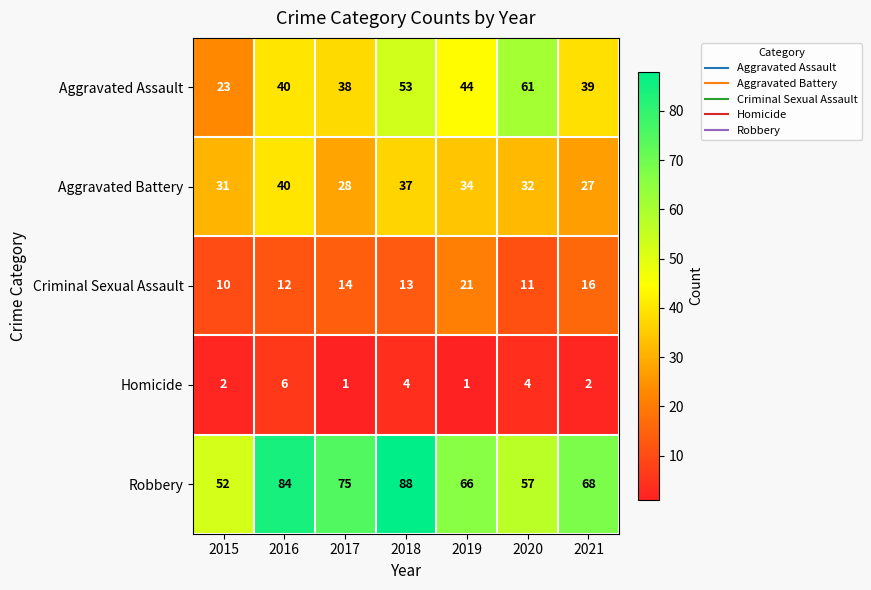

What is the difference between the maximum and minimum values in the Criminal Sexual Assault series?

11